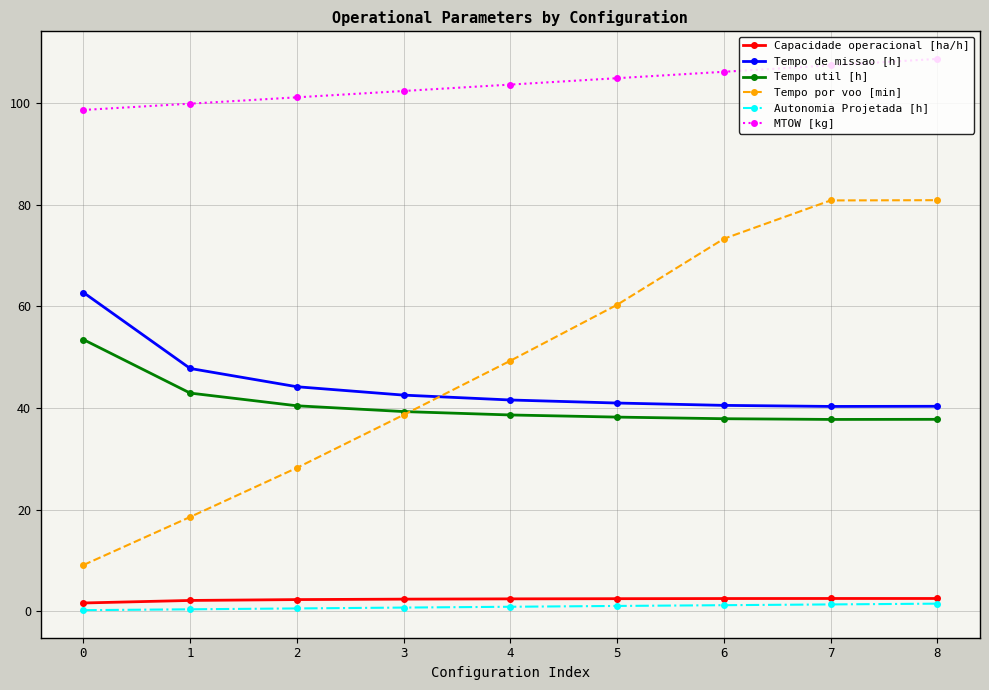

True or false: MTOW [kg] and Autonomia Projetada [h] cross at least once.

False